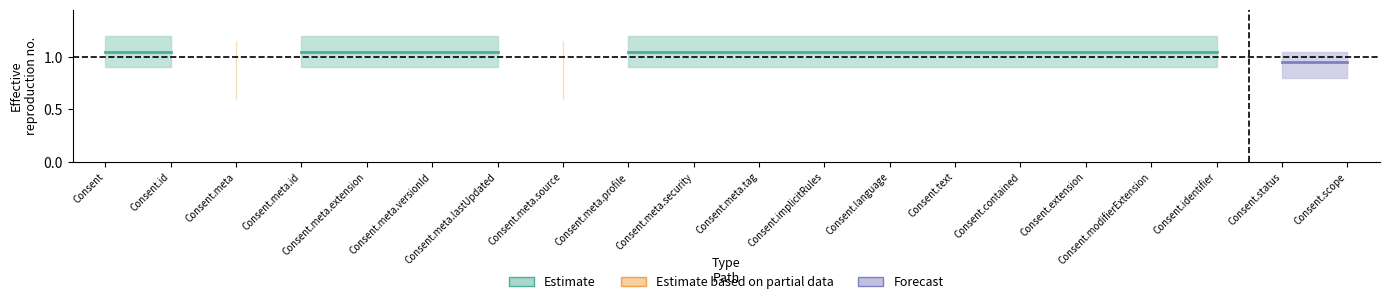

What is the label of the 14th point from the right?

Consent.meta.lastUpdated